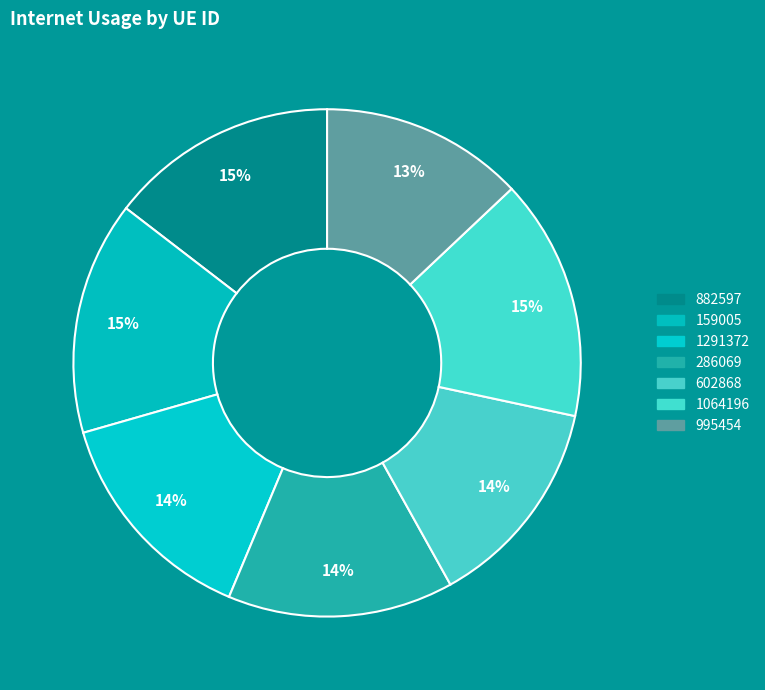

Is there any slice that represents more than half of the pie?

No